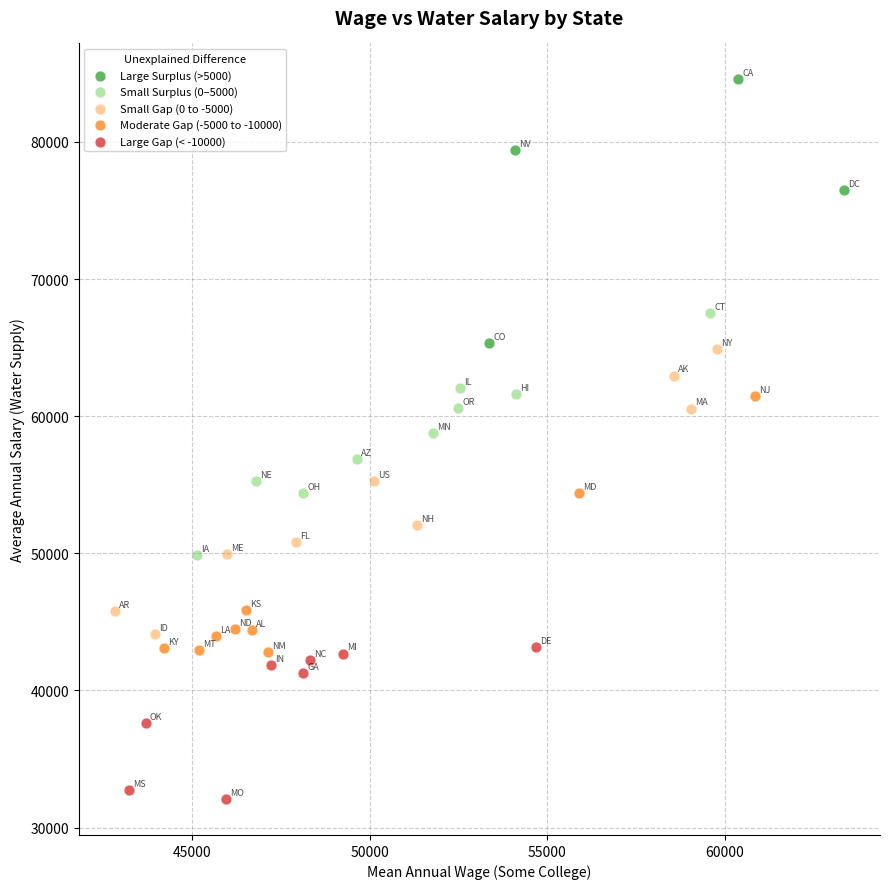

Which series reaches the maximum Y coordinate?

Large Surplus (>5000)